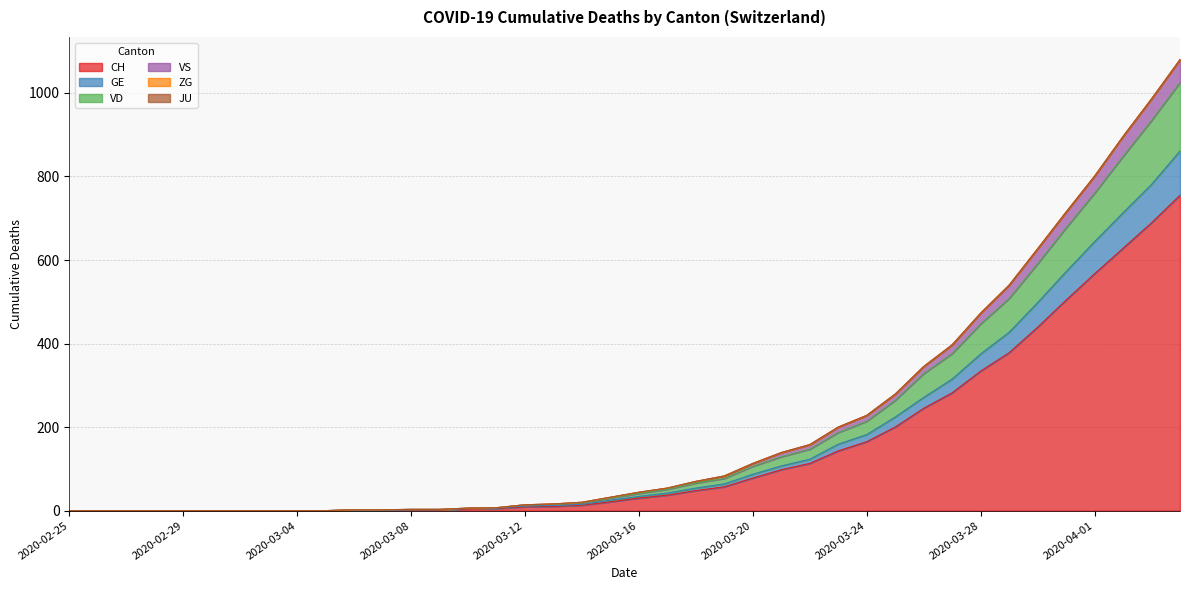

True or false: CH has more than 0 interior local peaks.

False